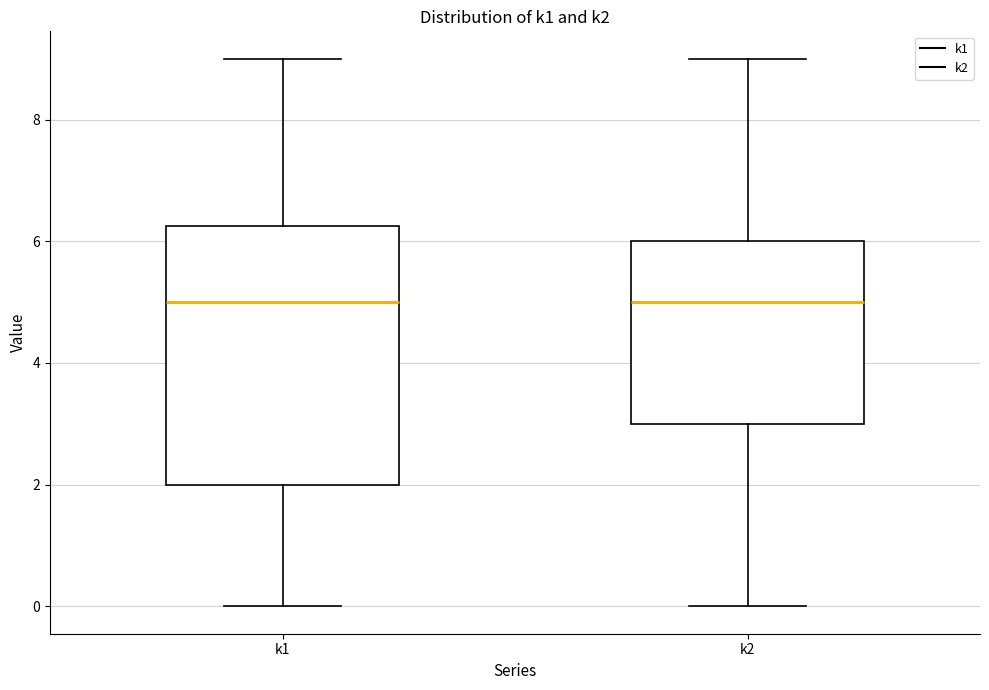

Which box is the tallest, from its lower edge to its upper edge?

k1